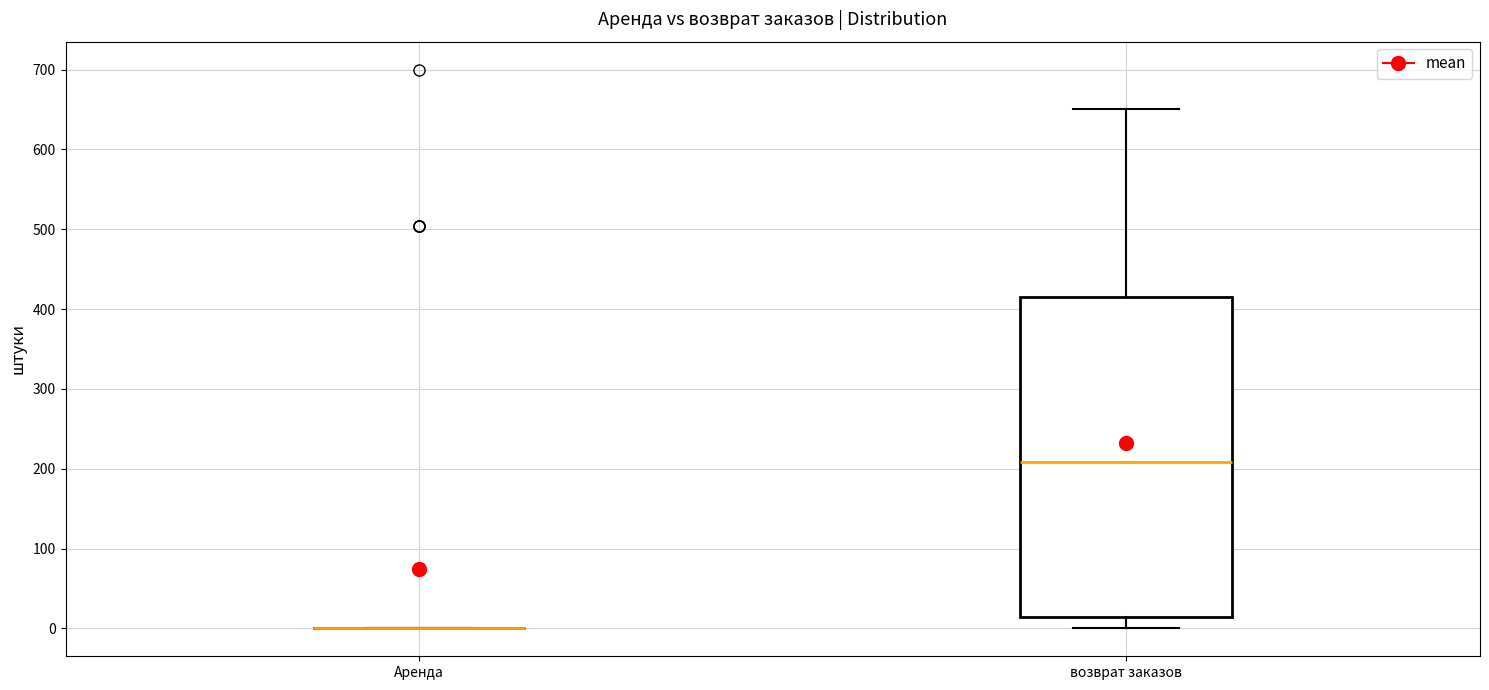

Reading left to right, read every box against the y-axis: the position of its median line, the range the box covers, and the ends of its whiskers. The values are not printed on the chart, so give them approximately, as read against the axis.

Аренда: box collapsed to a line at 0, whiskers 0 to 0
возврат заказов: median 210, box 10 to 410, whiskers 0 to 650